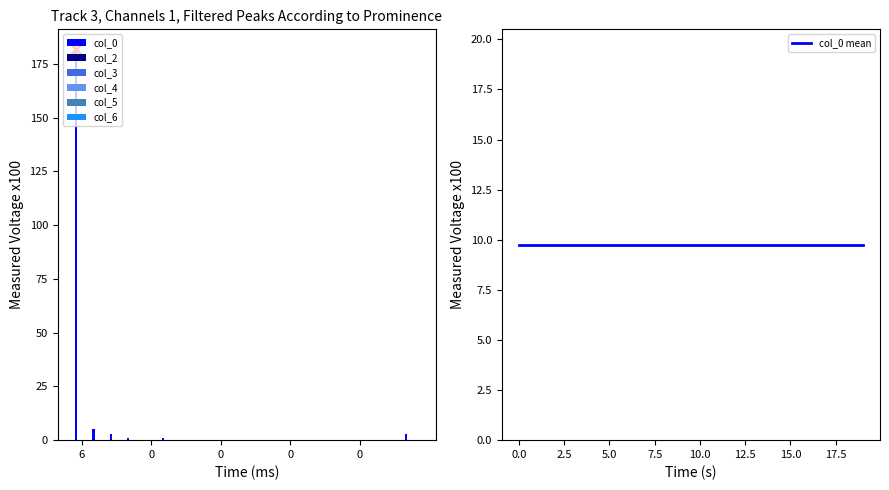

Rank the categories by col_3 value from lowest to highest.

6, 1, 0, 0, 0, 0, 0, 0, 0, 0, 0, 0, 0, 0, 0, 0, 0, 0, 0, 0